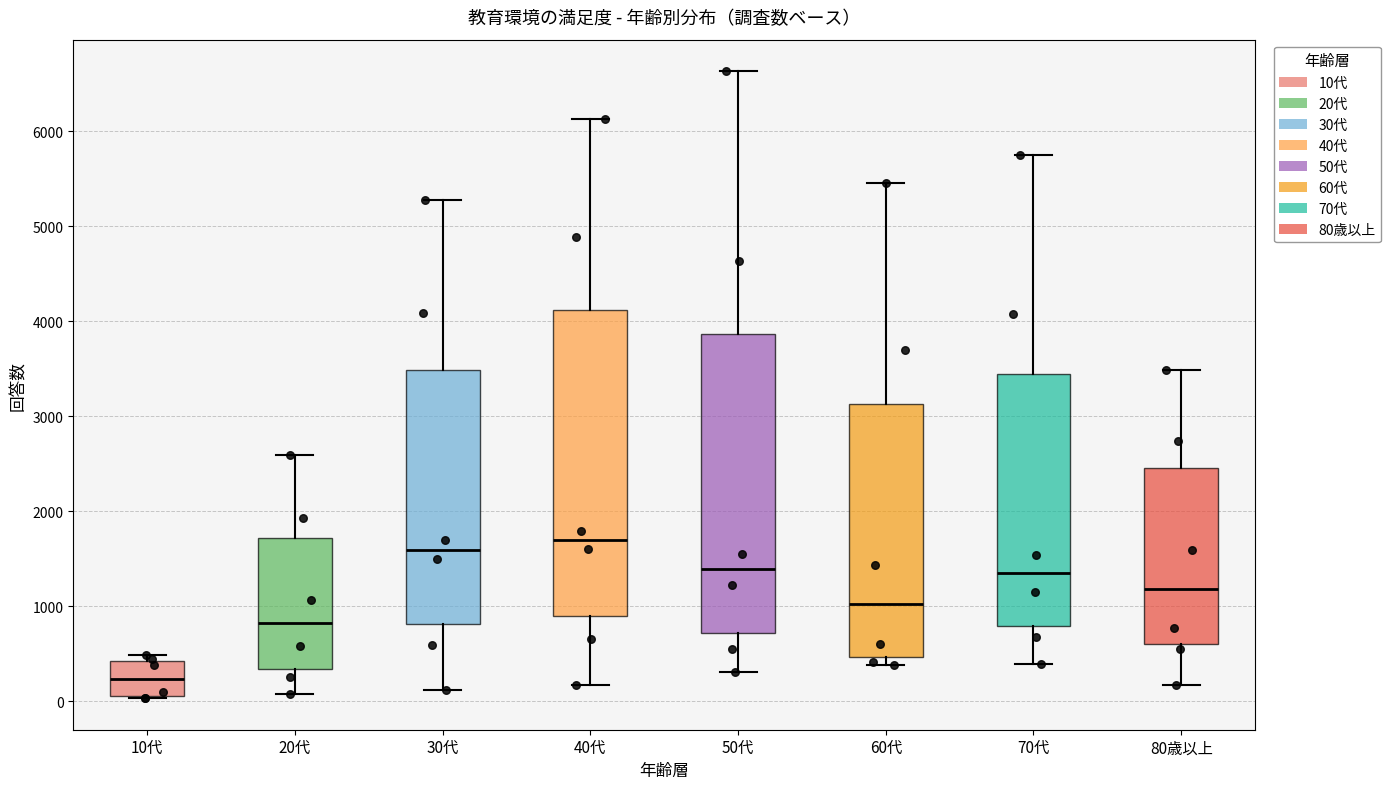

Reading left to right, transcribe this box plot: for each box, give where its median line is, the range the box spans, and where its two whiskers end, as read against the y-axis. The values are not printed on the chart, so give them approximately, as read against the axis.

10代: median 200, box 100 to 400, whiskers 0 to 500
20代: median 800, box 300 to 1700, whiskers 100 to 2600
30代: median 1600, box 800 to 3500, whiskers 100 to 5300
40代: median 1700, box 900 to 4100, whiskers 200 to 6100
50代: median 1400, box 700 to 3900, whiskers 300 to 6600
60代: median 1000, box 500 to 3100, whiskers 400 to 5500
70代: median 1300, box 800 to 3400, whiskers 400 to 5800
80歳以上: median 1200, box 600 to 2500, whiskers 200 to 3500